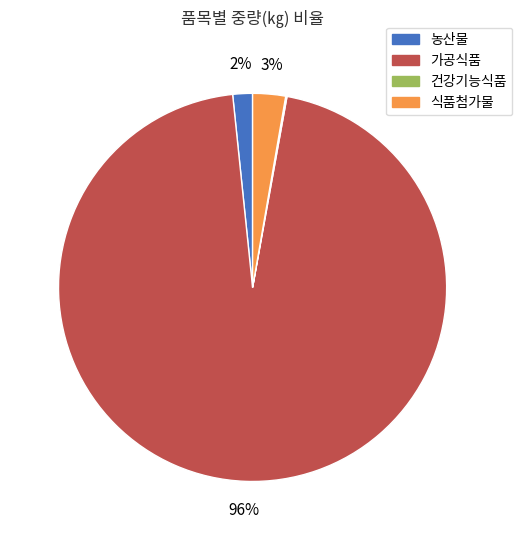

Is it true that 농산물 is 2% of the pie?

True